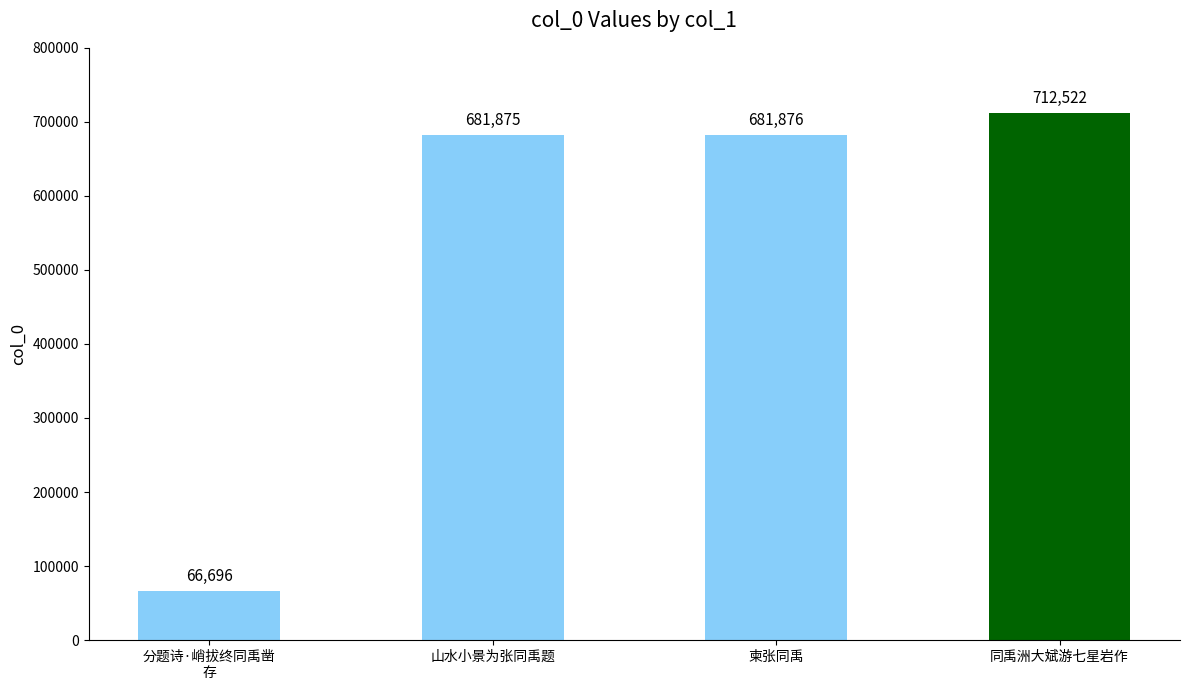

What is the label of the 1st bar from the right?

同禹洲大斌游七星岩作